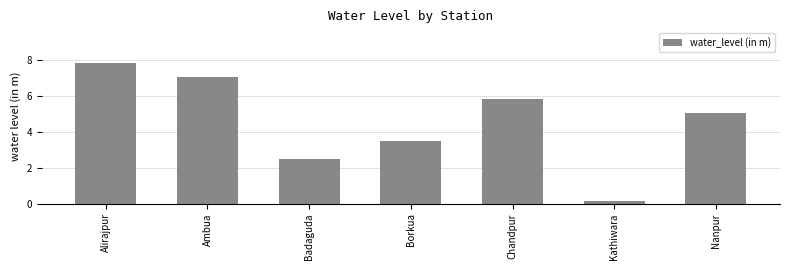

What is the value of the 1st bar from the left?

7.8